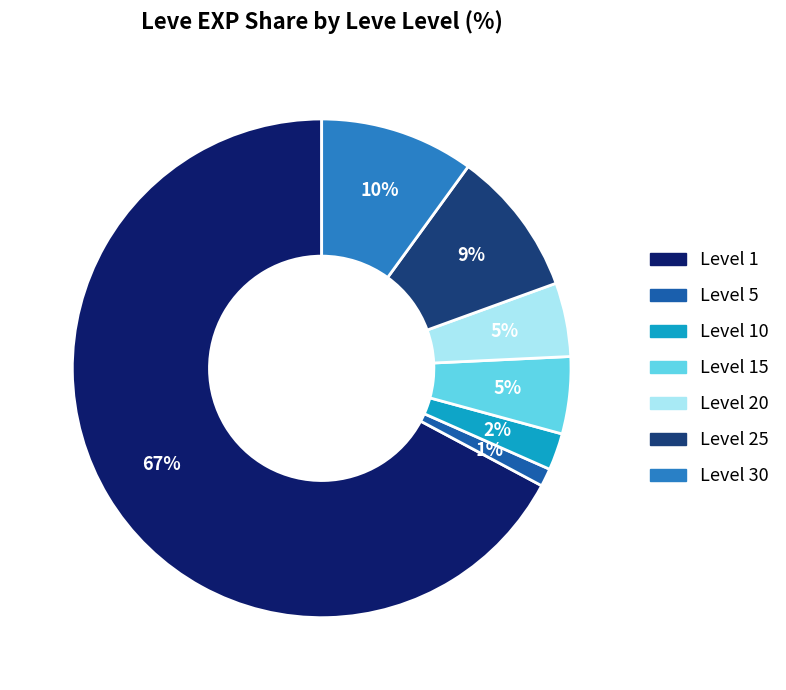

To the nearest percent, what is the average slice percentage?

14%